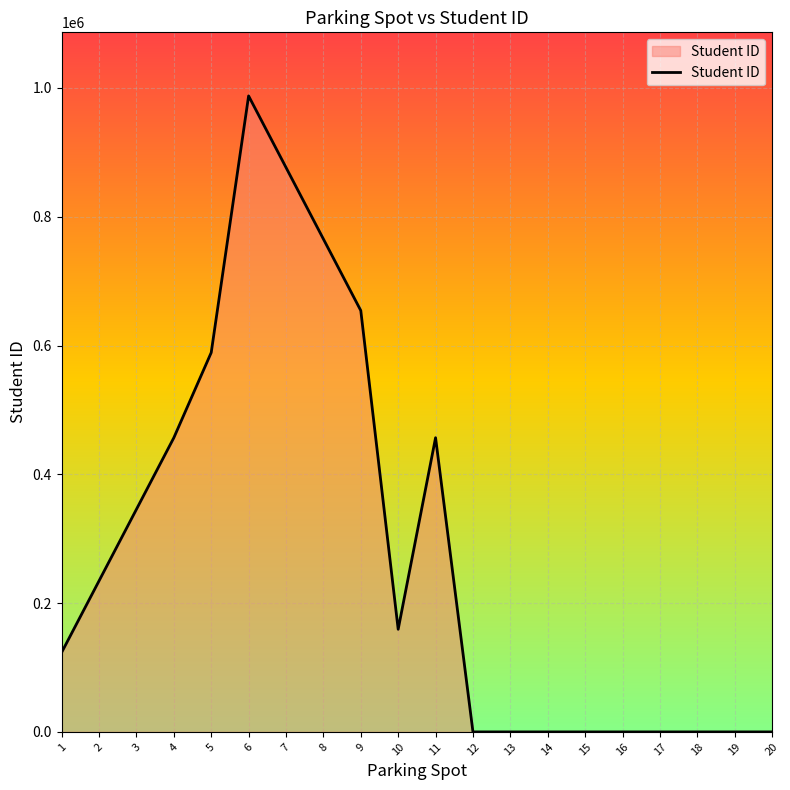

Is it true that the value at 19 is 538246?

False